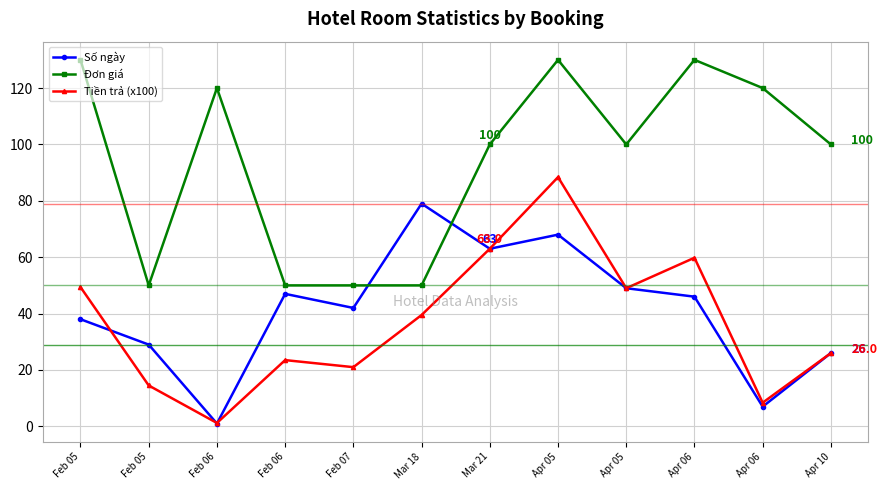

Which category has the lowest value in the Số ngày series?

Feb 06